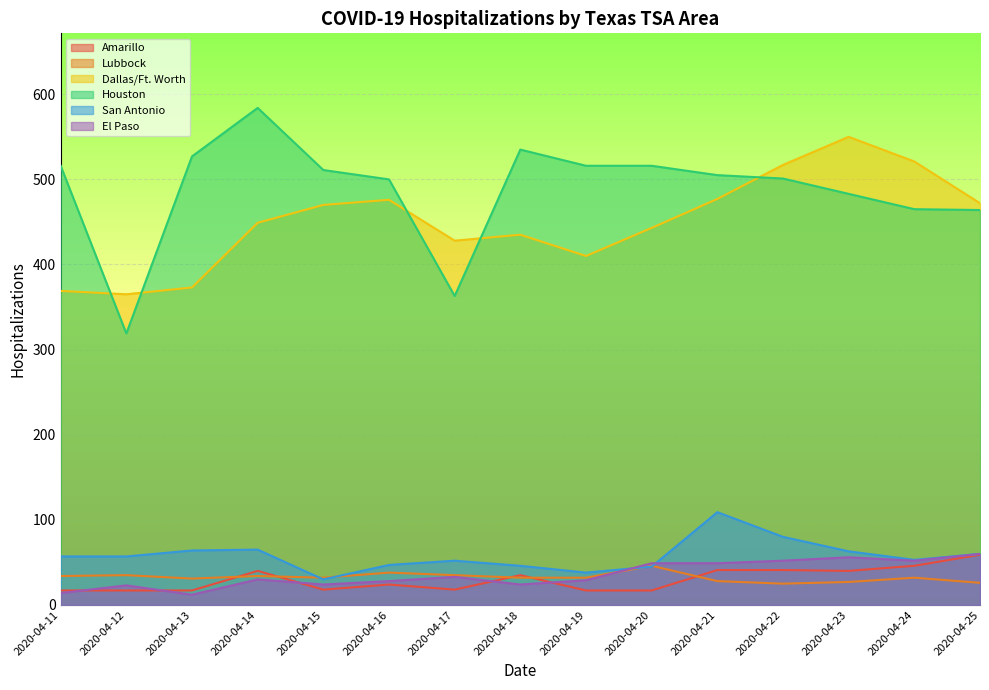

True or false: Lubbock has a value of 10 at 2020-04-17.

False